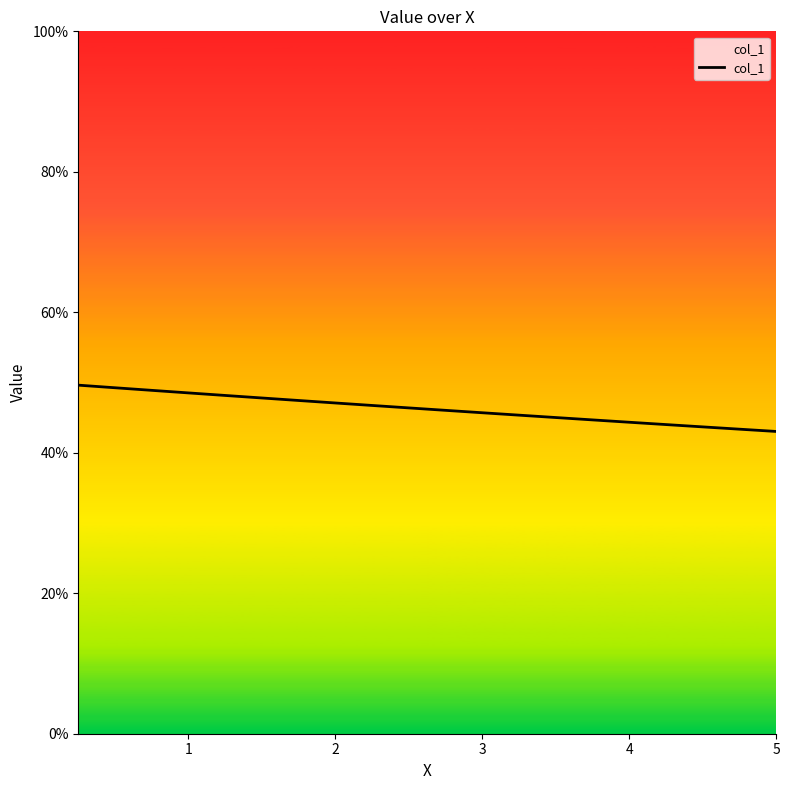

Reading left to right, what are all the values shown in this chart?

0.5	0.5	0.5	0.5	0.5	0.5	0.5	0.5	0.5	0.5	0.5	0.5	0.5	0.5	0.4	0.4	0.4	0.4	0.4	0.4